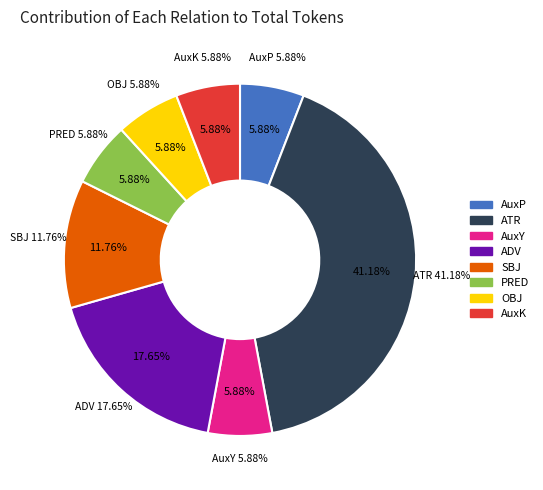

Count the number of slices in the pie.

8